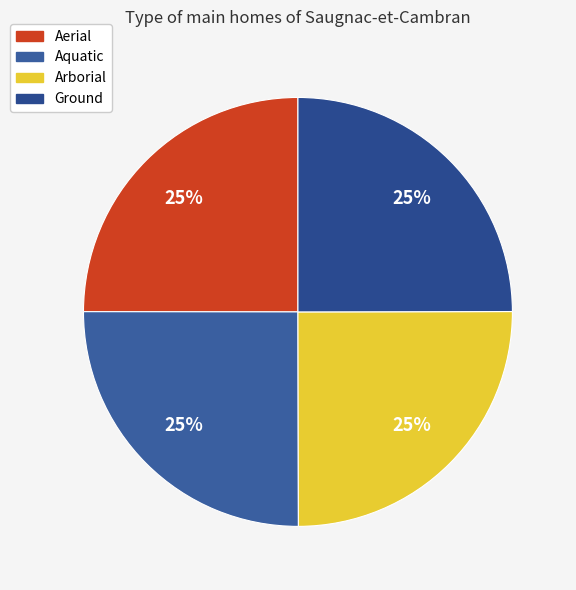

To the nearest percent, what is the average slice percentage?

25%